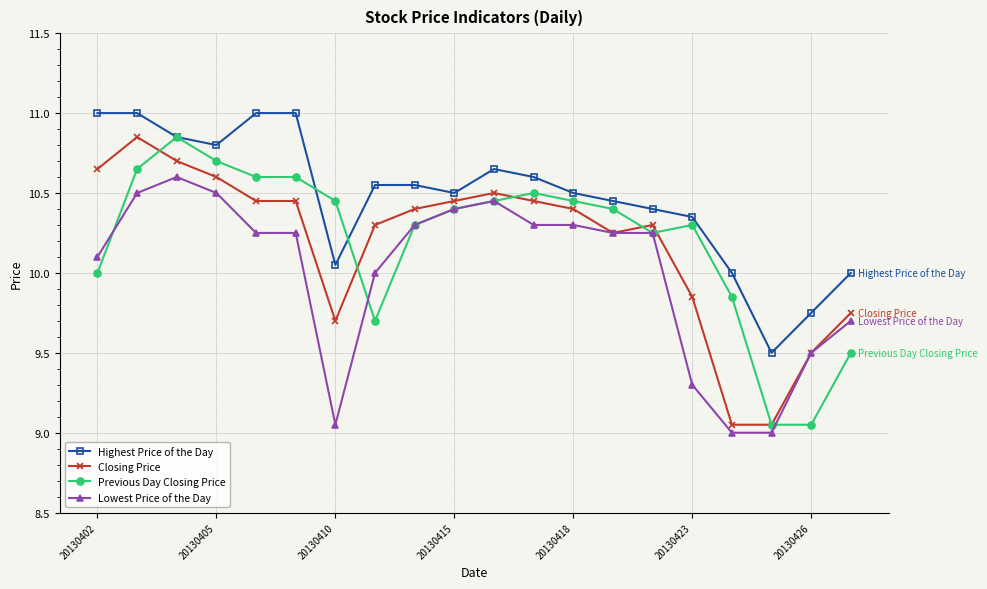

What is the lowest value of the Highest Price of the Day series?

9.5